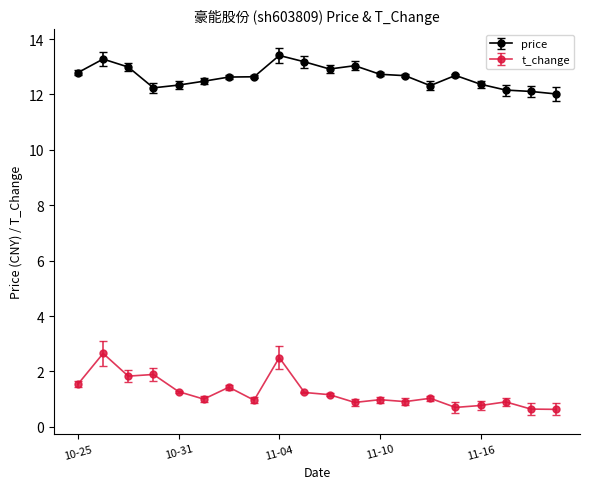

What is the average value of the t_change series?

1.2